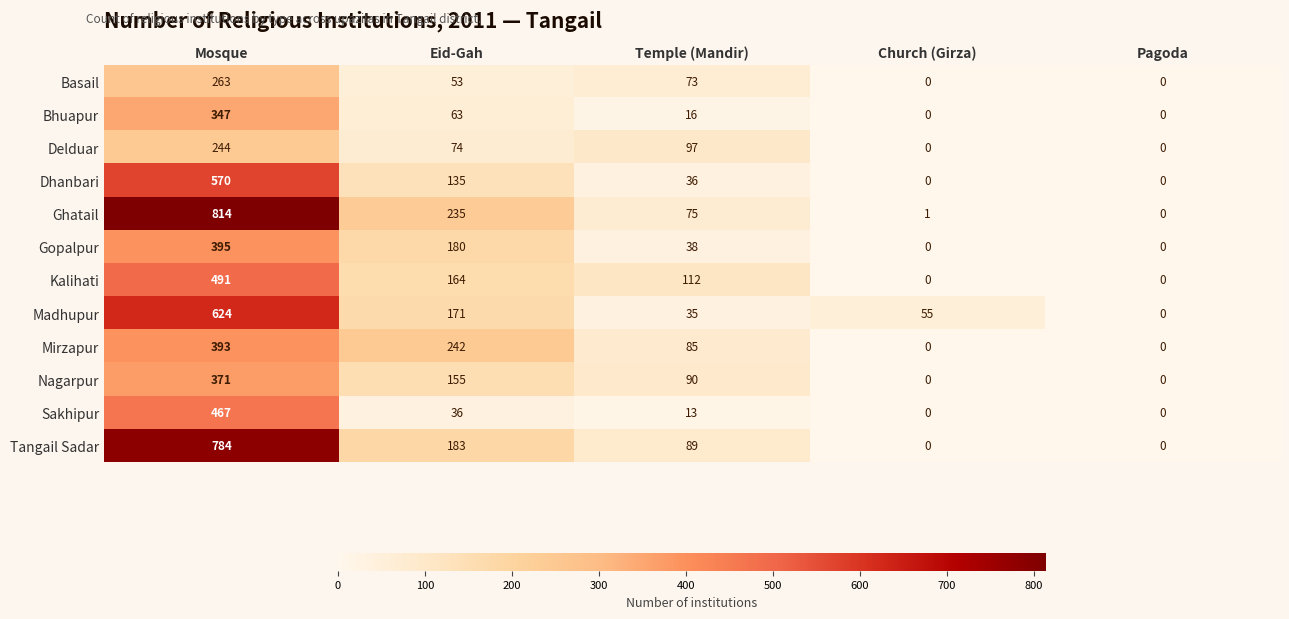

What value does the Sakhipur series have at Eid-Gah?

36